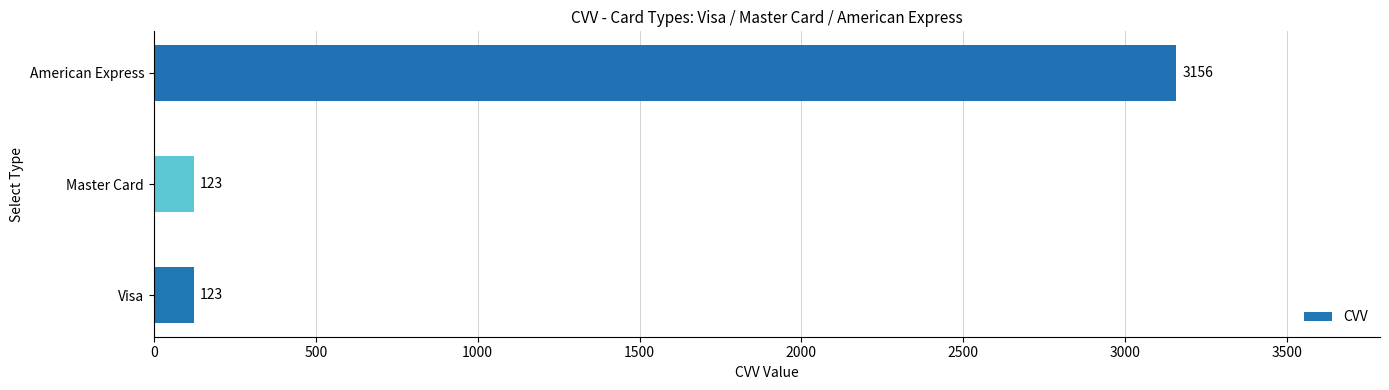

Are the bars horizontal?

Yes